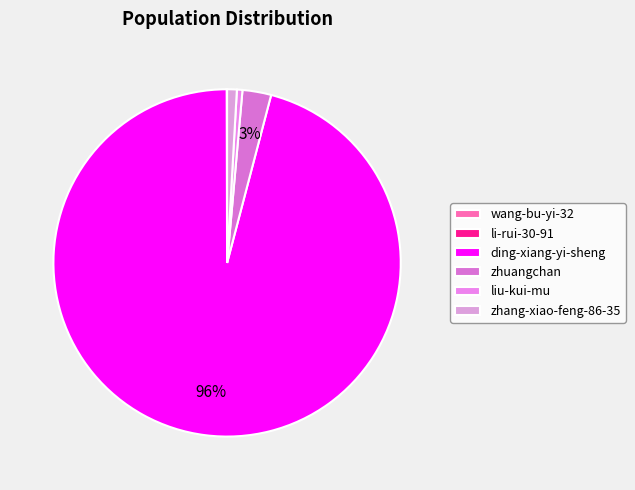

Is it true that zhuangchan is 3% of the pie?

True